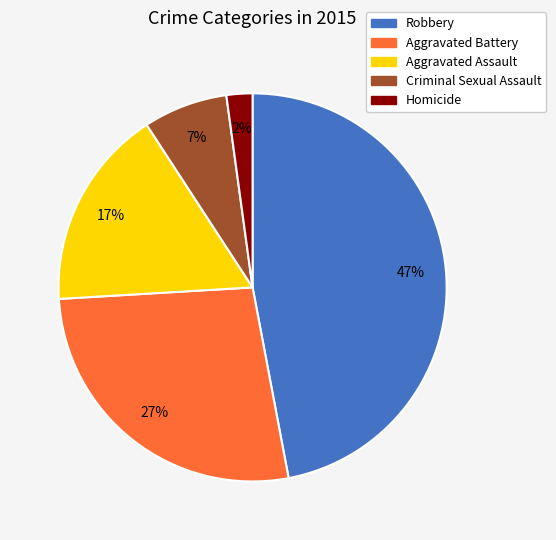

Is there a majority slice in this chart?

No